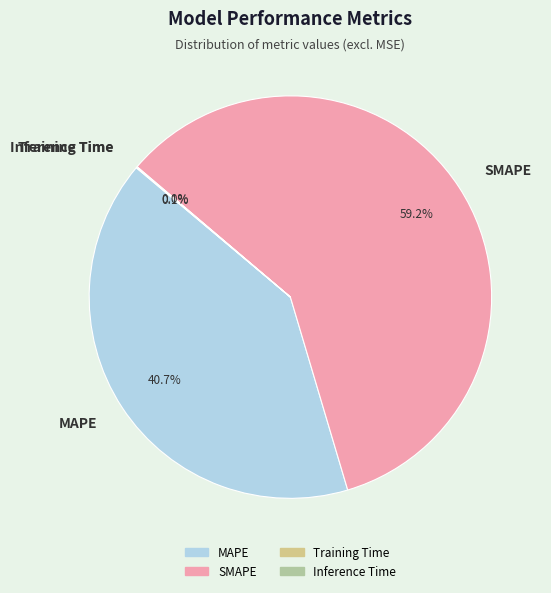

To the nearest percent, what is the difference between the largest and smallest slice percentages?

59%